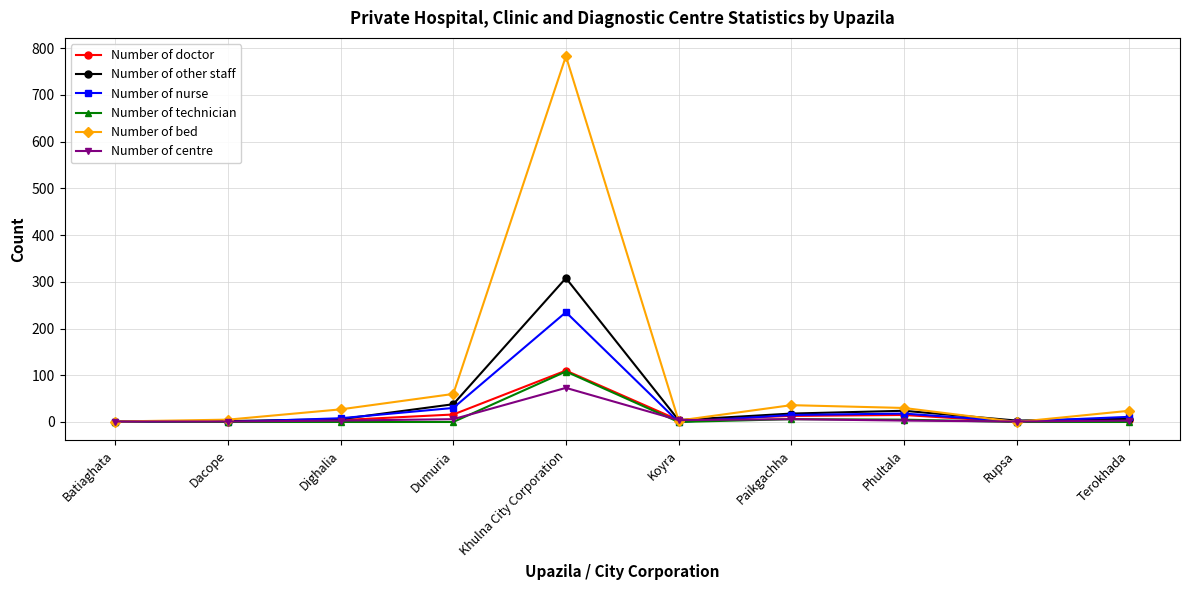

Count the number of categories in the chart.

10